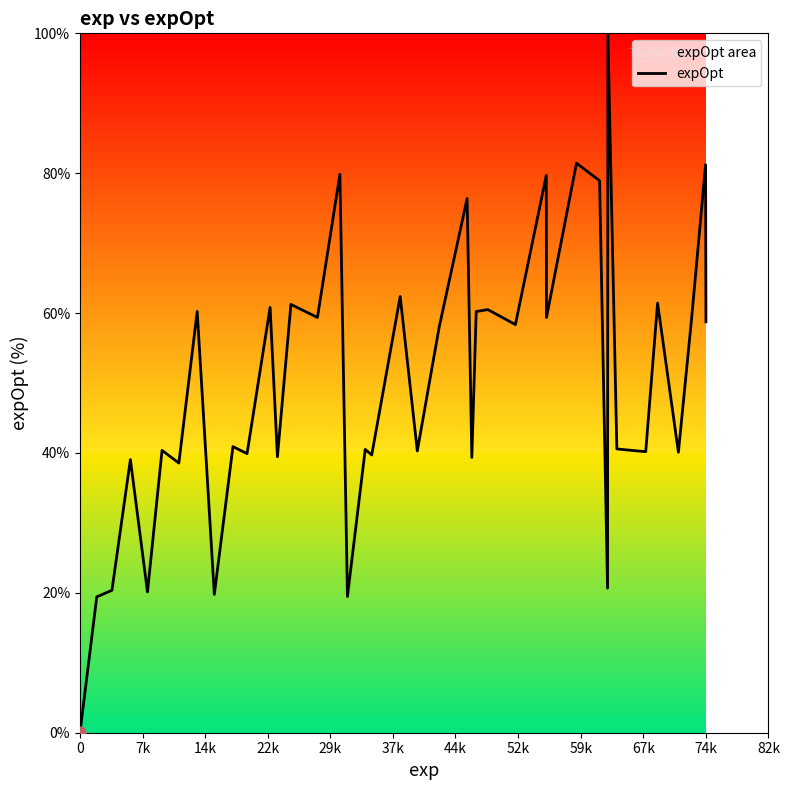

What is the maximum value shown in the chart?

100.0